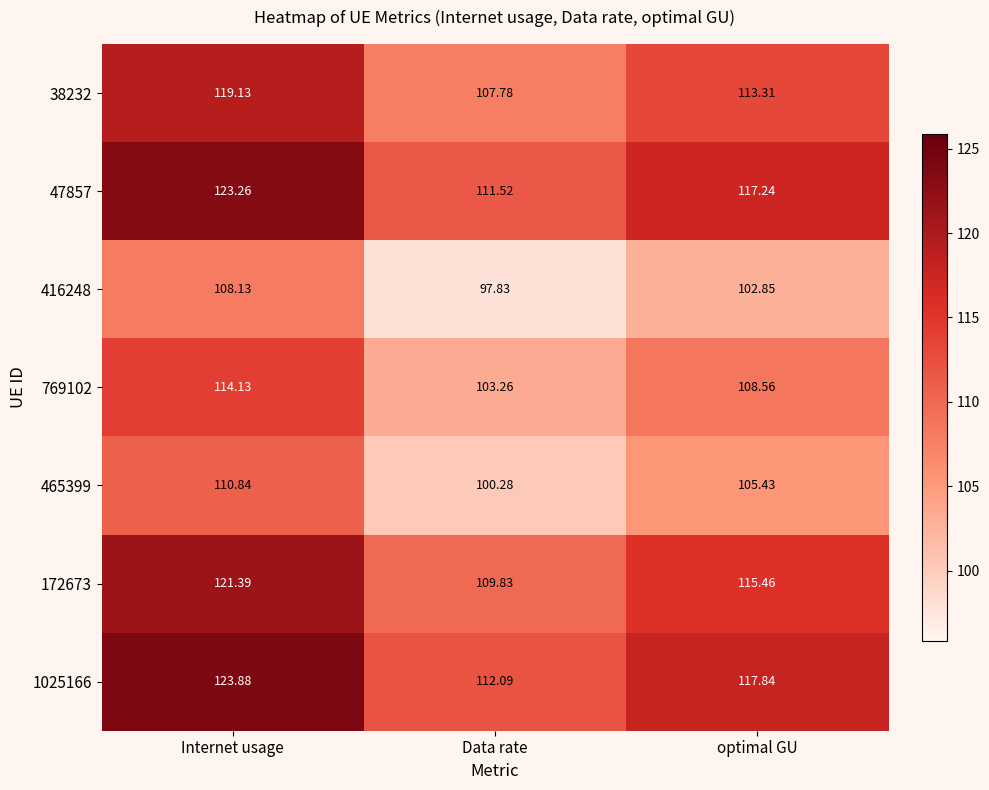

Which series has the largest range (max minus min)?

1025166